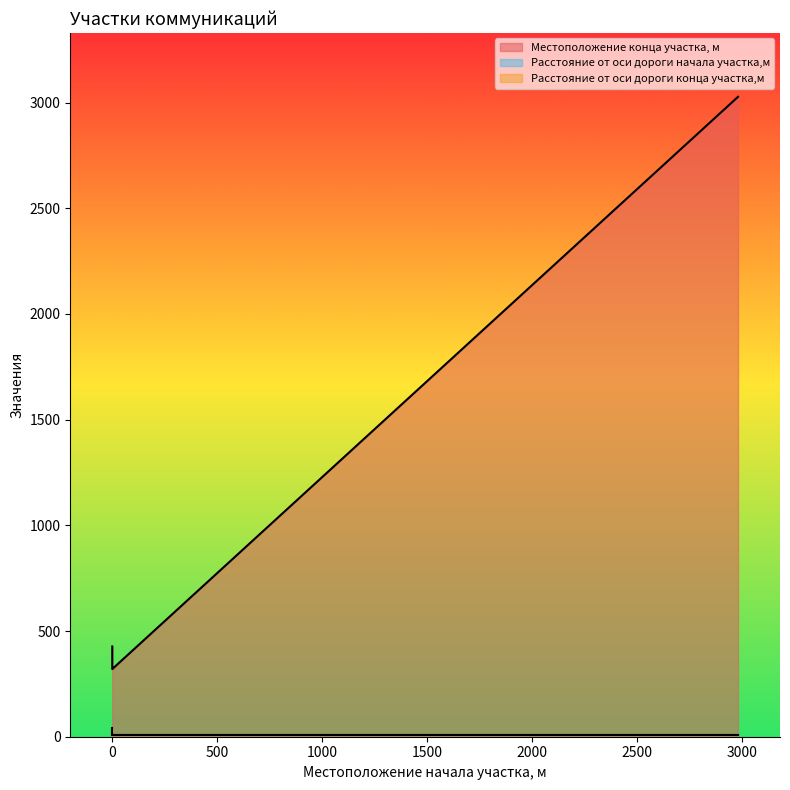

At which category does the chart reach its peak across all series?

2981